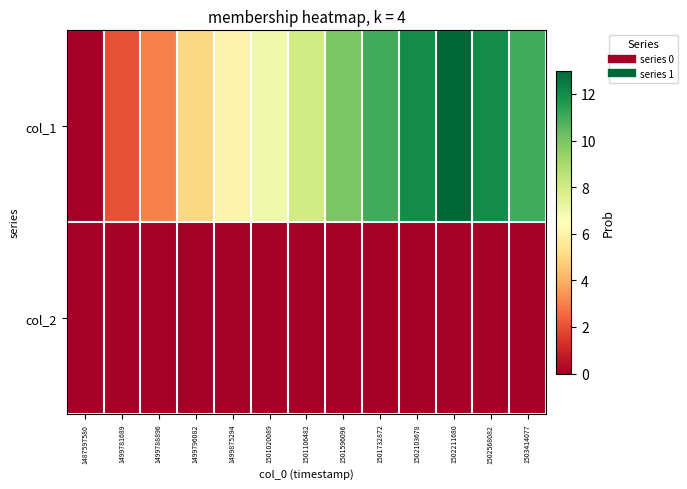

Reading left to right, extract all data points from this chart.

col_1: 1487597580=0	1499781689=2	1499788896=3	1499796082=5	1499875294=6	1501020089=7	1501106482=8	1501596096=10	1501732872=11	1502103678=12	1502211680=13	1502568082=12	1503414077=11
col_2: 1487597580=0	1499781689=0	1499788896=0	1499796082=0	1499875294=0	1501020089=0	1501106482=0	1501596096=0	1501732872=0	1502103678=0	1502211680=0	1502568082=0	1503414077=0